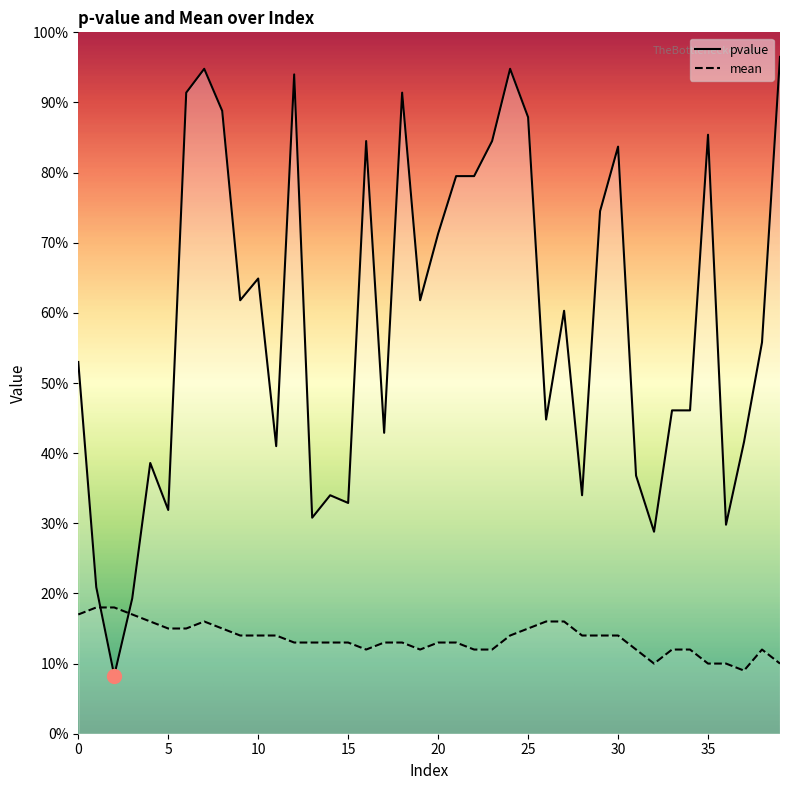

What is the value of the pvalue point at the 20th from the left?

0.6